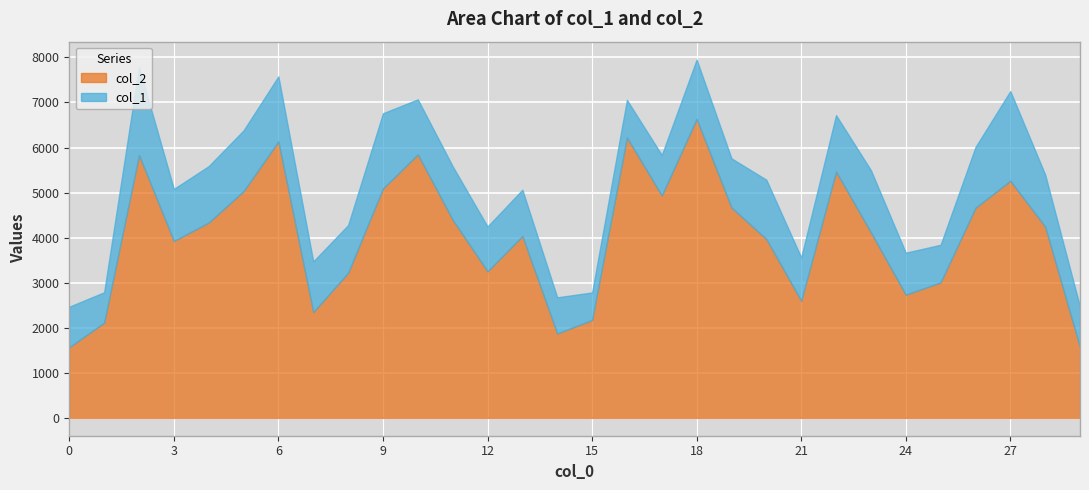

What is the minimum value for col_2?

1568.0